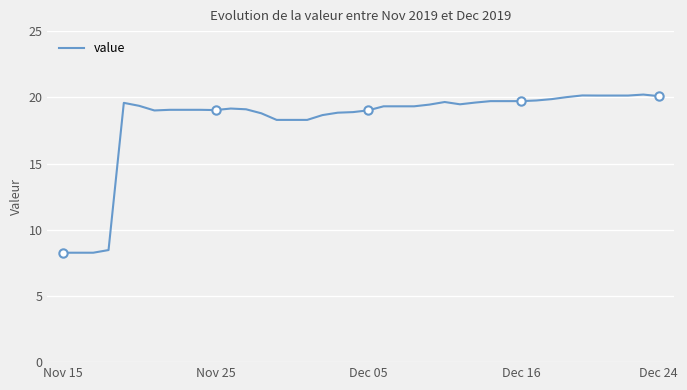

What is the difference between the maximum and minimum values?

11.9